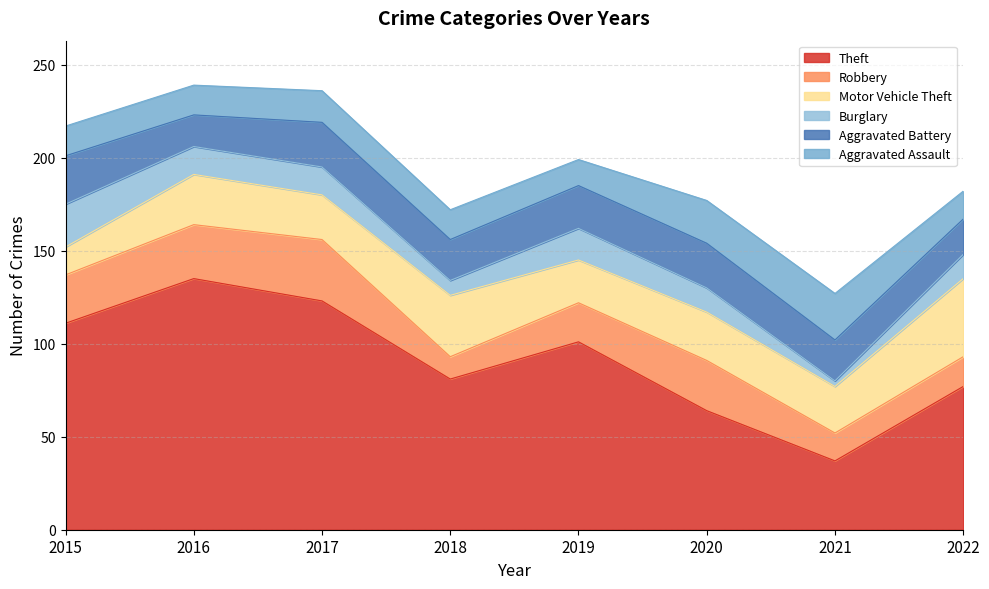

In Aggravated Battery, how many points are higher than both neighbors (excluding endpoints)?

2